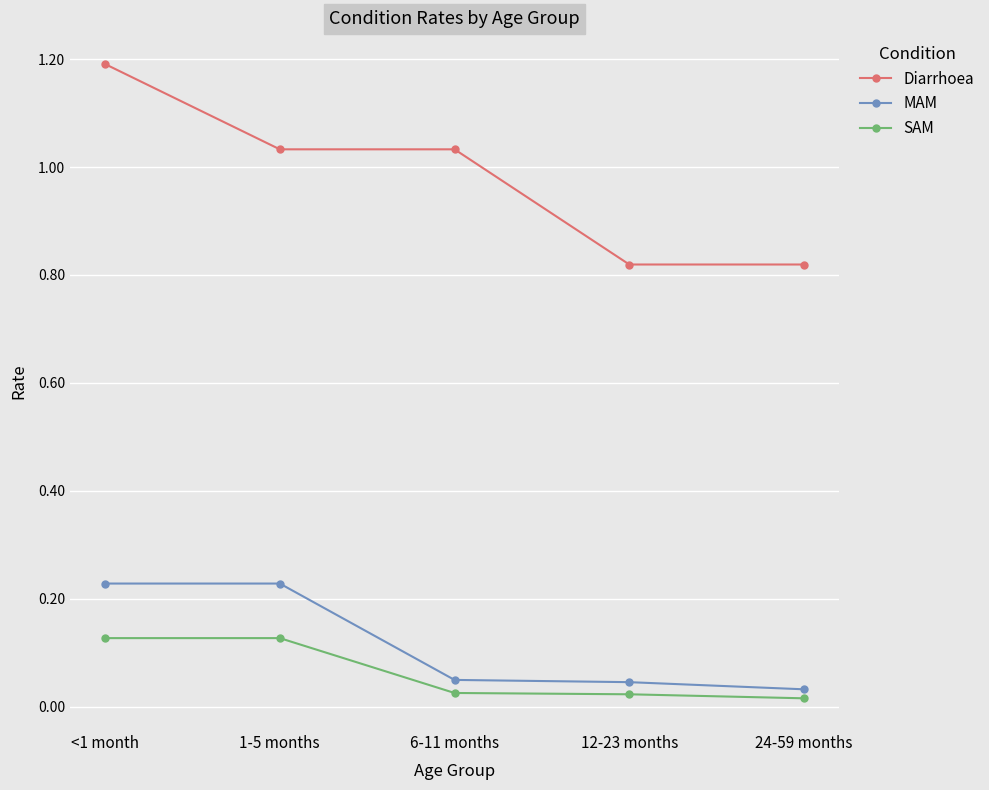

True or false: SAM has a value of 0.0 at 1-5 months.

False